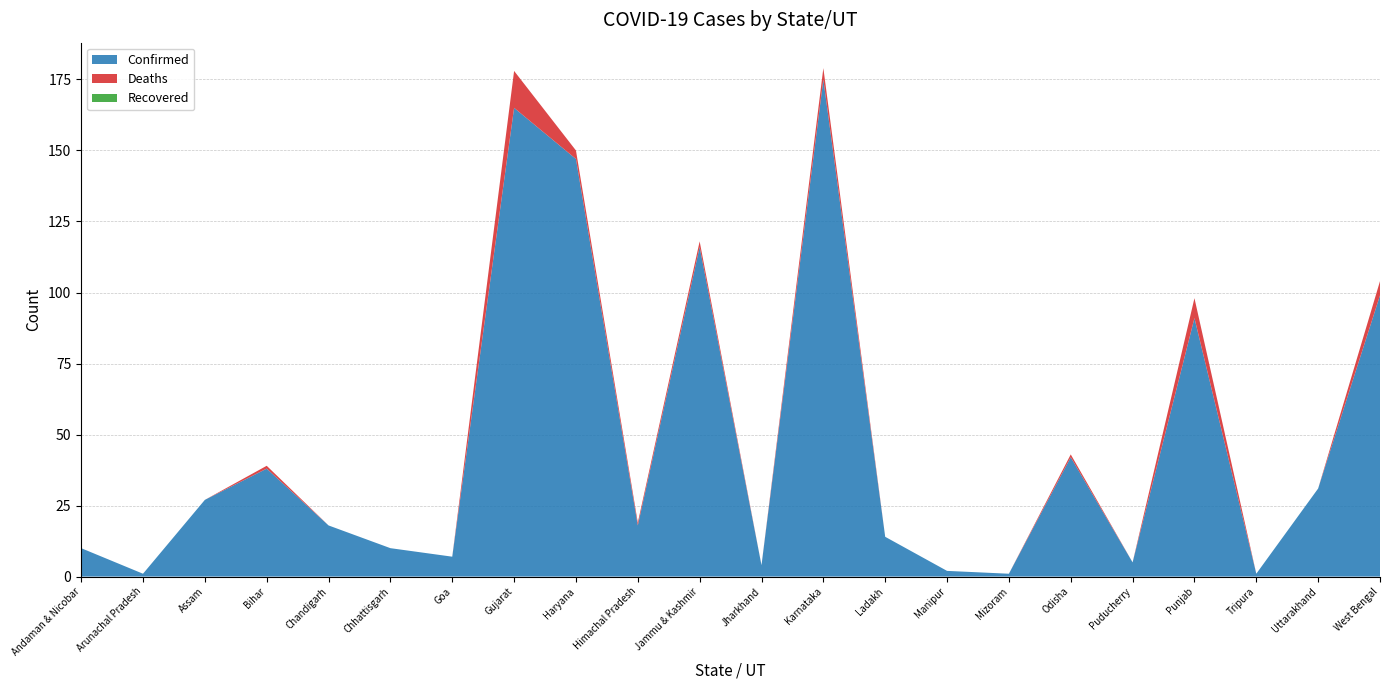

Reading left to right, list all the values displayed in this chart.

Confirmed: 10	1	27	38	18	10	7	165	147	18	116	4	175	14	2	1	42	5	91	1	31	99
Deaths: 0	0	0	1	0	0	0	13	3	1	2	0	4	0	0	0	1	0	7	0	0	5
Recovered: 0	0	0	0	0	0	0	0	0	0	0	0	0	0	0	0	0	0	0	0	0	0